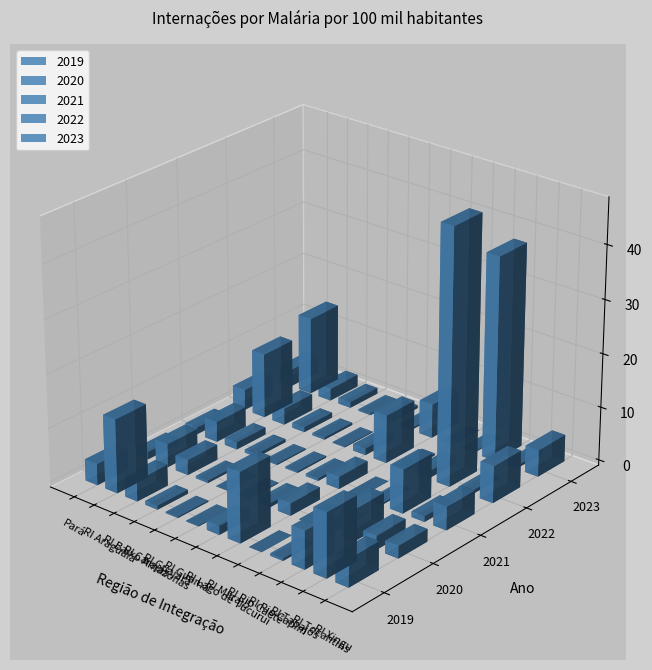

Reading left to right, list all the values displayed in this chart.

2019: 4.0	13.8	3.9	0.7	0.2	0.1	1.6	13.1	0.0	0.4	7.1	12.0	5.2
2020: 1.3	4.3	2.8	0.4	0.0	0.1	0.7	2.3	0.0	0.4	5.9	2.6	2.3
2021: 1.2	3.8	1.3	0.6	0.2	0.3	0.5	2.3	0.0	0.3	8.2	1.1	4.4
2022: 3.9	12.1	3.1	0.9	0.4	0.2	1.2	9.0	0.4	1.3	47.5	0.6	6.9
2023: 3.2	14.5	2.3	1.1	0.3	0.6	0.3	6.3	0.0	0.2	38.0	0.5	5.0